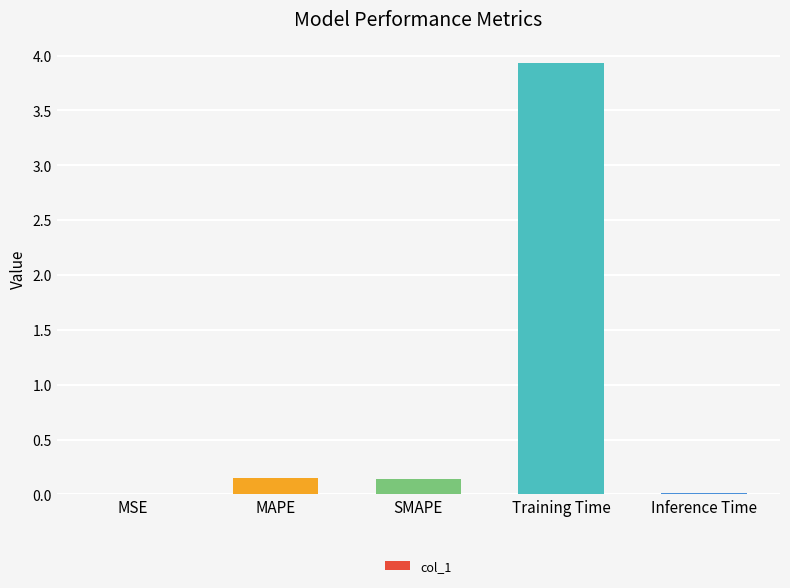

What is the maximum value shown in the chart?

3.9